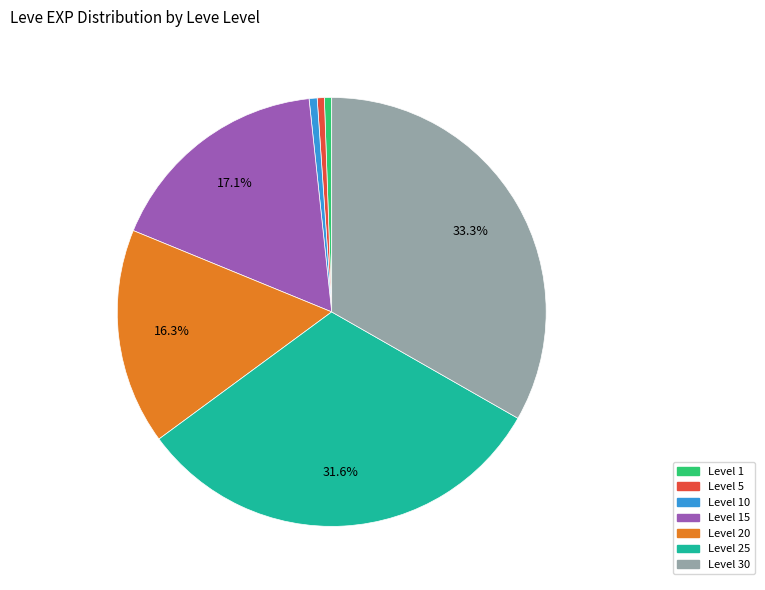

To the nearest percent, what is the difference between the largest and smallest slice percentages?

33%